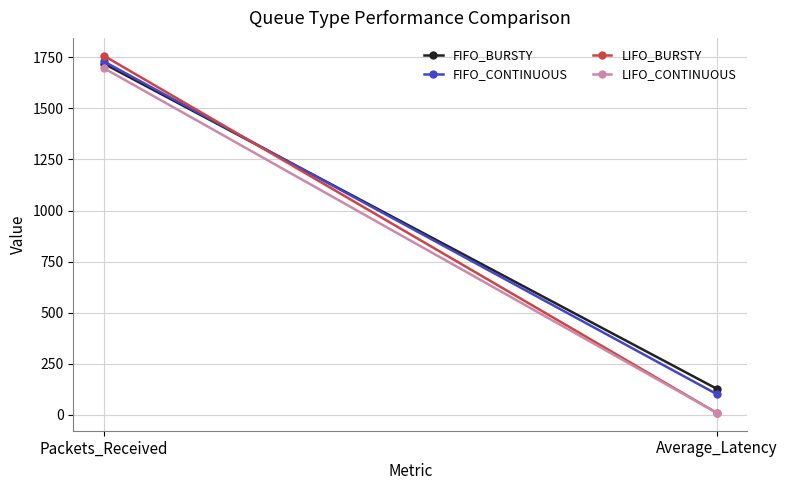

The value of LIFO_BURSTY at Average_Latency is 8.9. True or false?

True